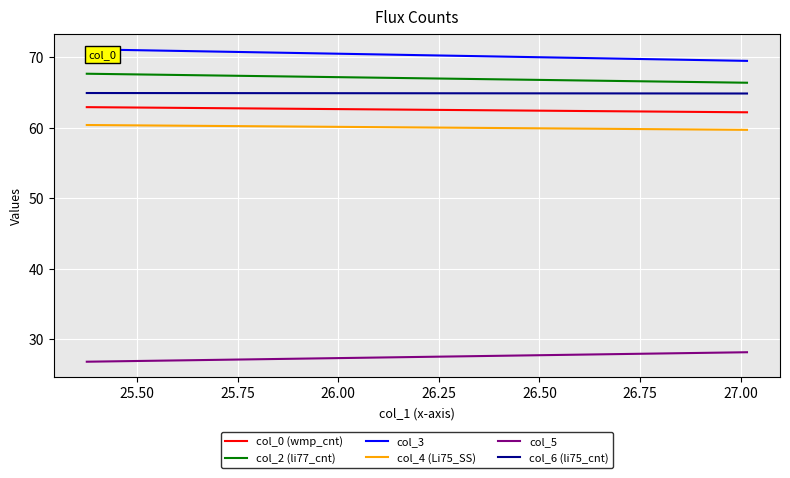

True or false: col_3 and col_5 cross at least once.

False